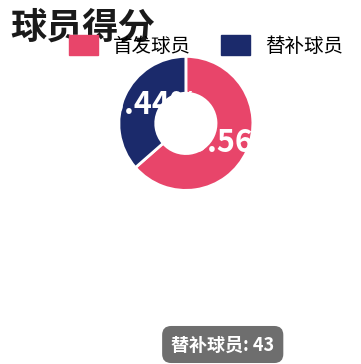

Does any single category account for the majority?

Yes